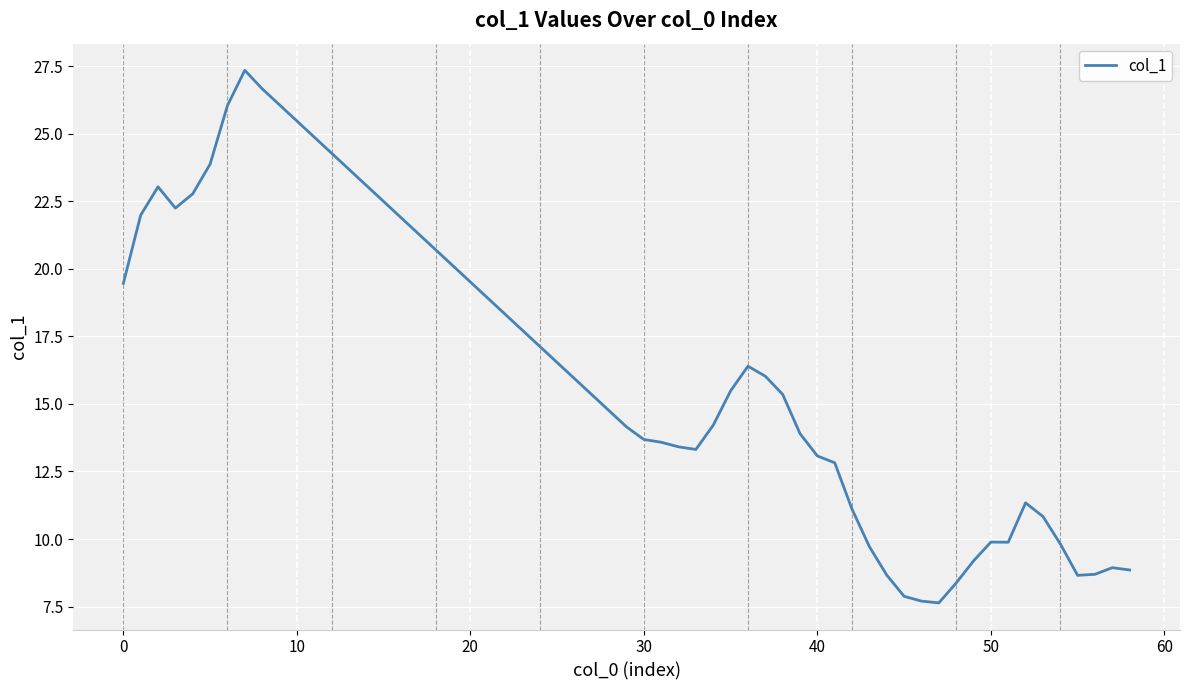

What is the smallest value displayed?

7.6